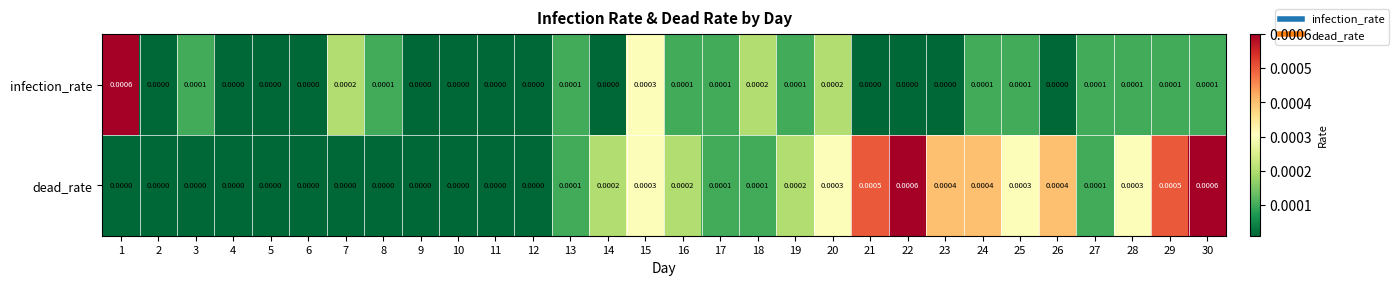

Which series has the largest total across all categories?

dead_rate